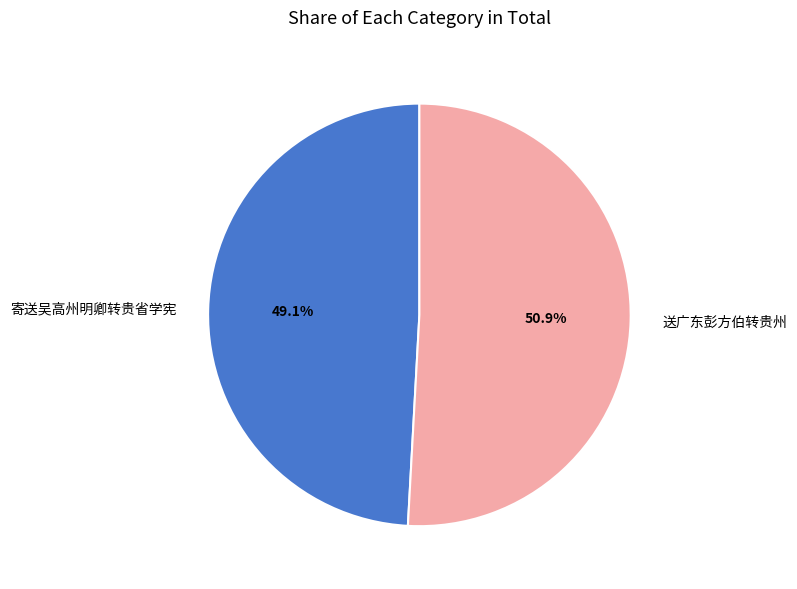

Count the number of slices in the pie.

2